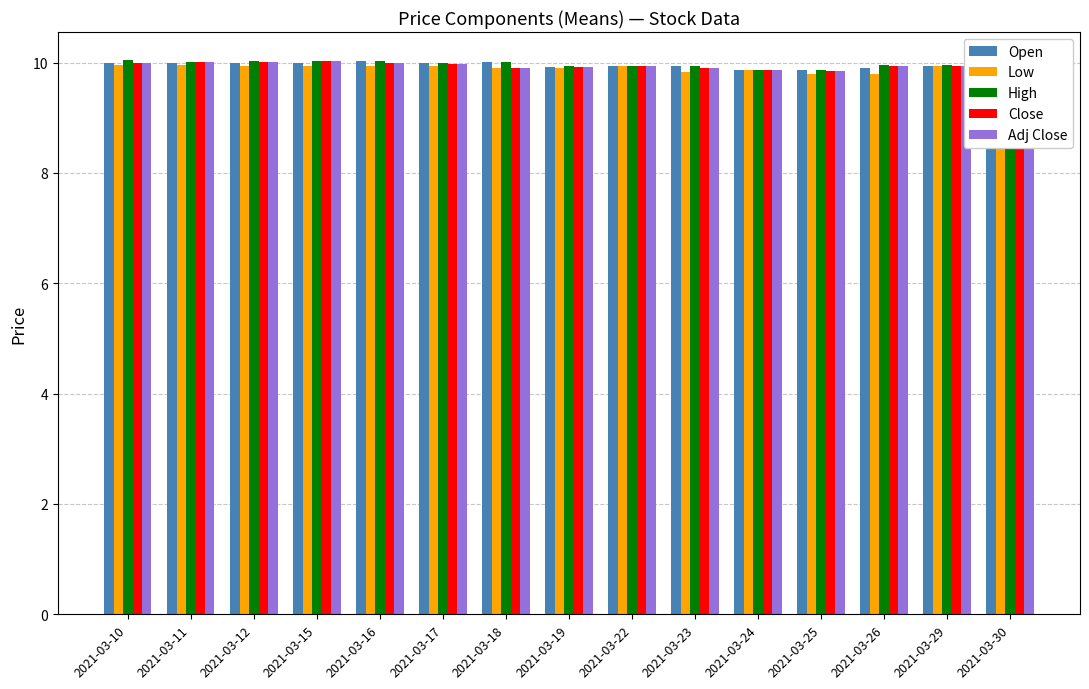

What is the sum of the High values at 2021-03-18 and 2021-03-16?

20.0